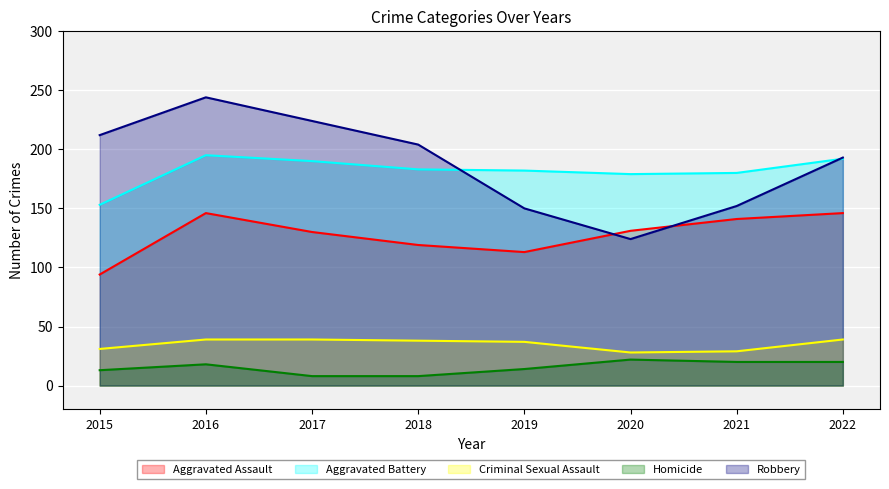

Between 2020 and 2015, which is larger?

2020